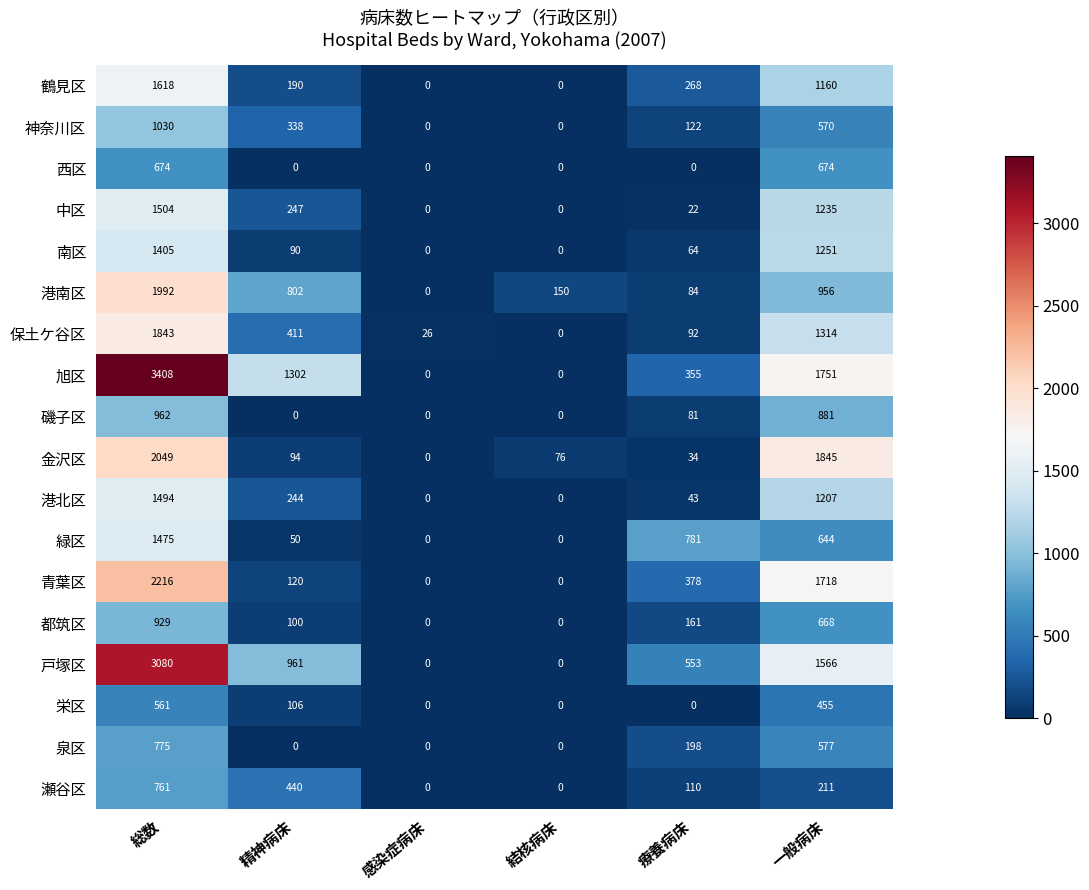

True or false: 瀬谷区 has a value of 0 at 結核病床.

True